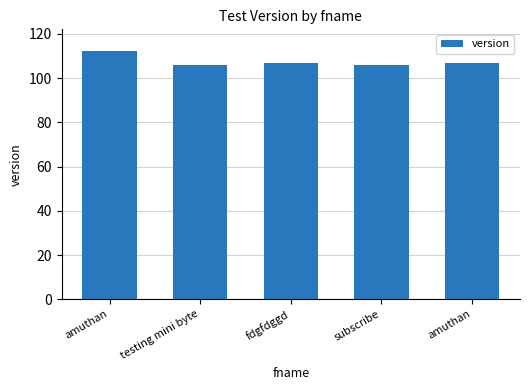

Does the chart contain any negative values?

No